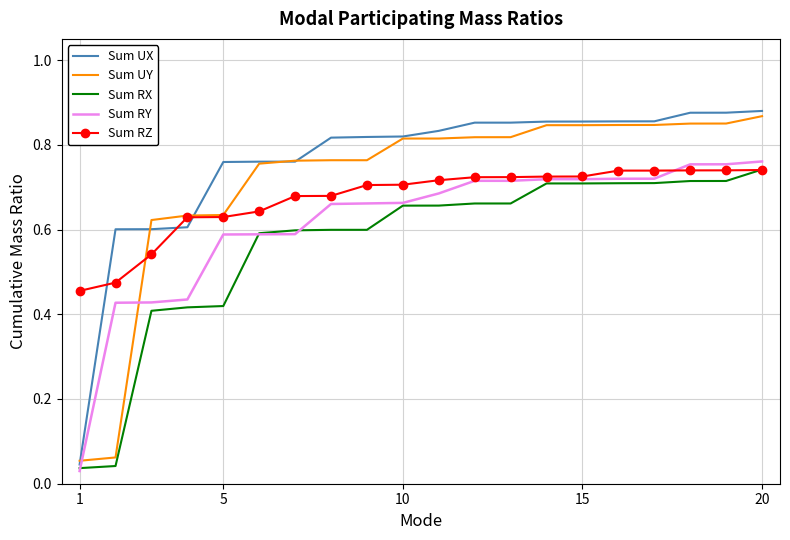

Which series has the largest total across all categories?

Sum UX